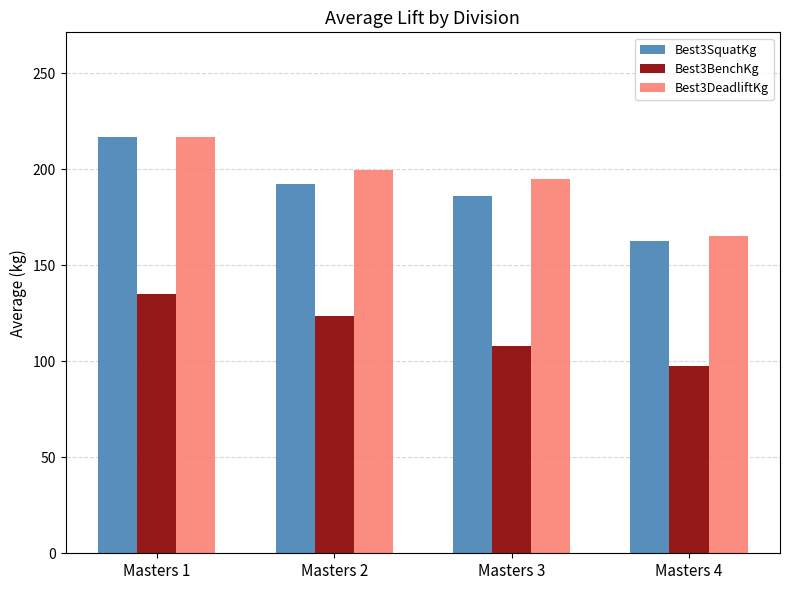

What is the value of the Best3SquatKg bar at the 2nd from the left?

192.5